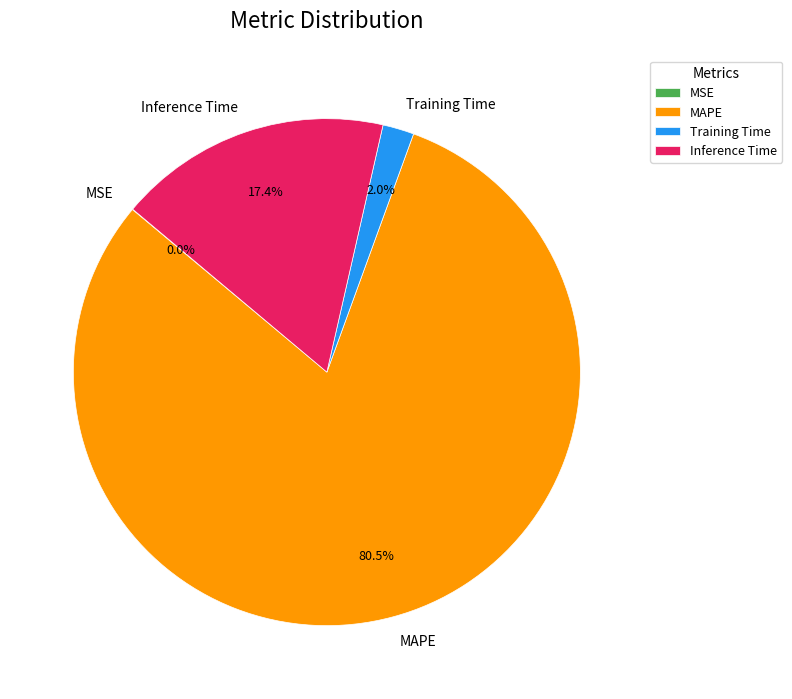

To the nearest percent, what is the difference between the Training Time and MAPE slice percentages?

79%